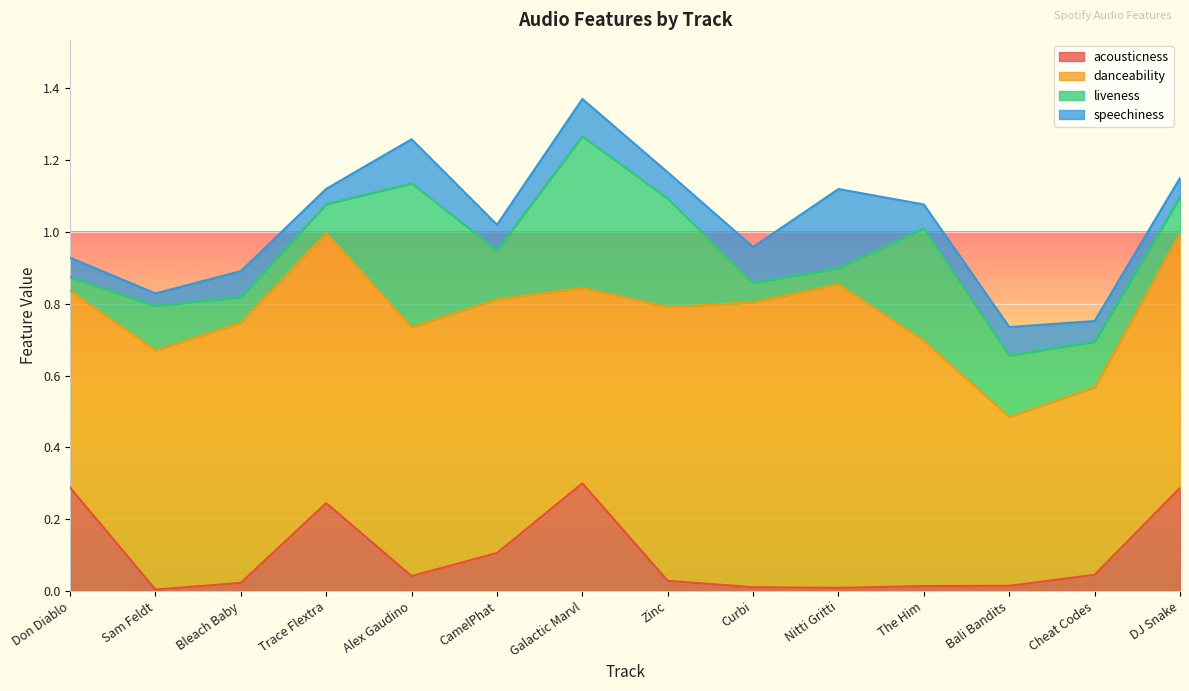

Is it true that liveness equals 0.1 at DJ Snake?

True